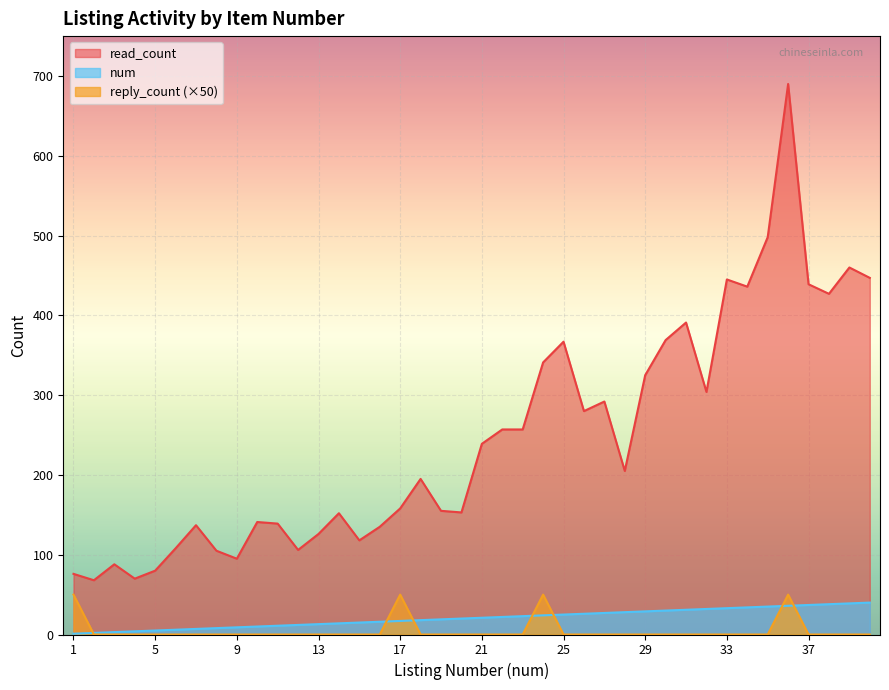

How many lines are shown in the chart?

3